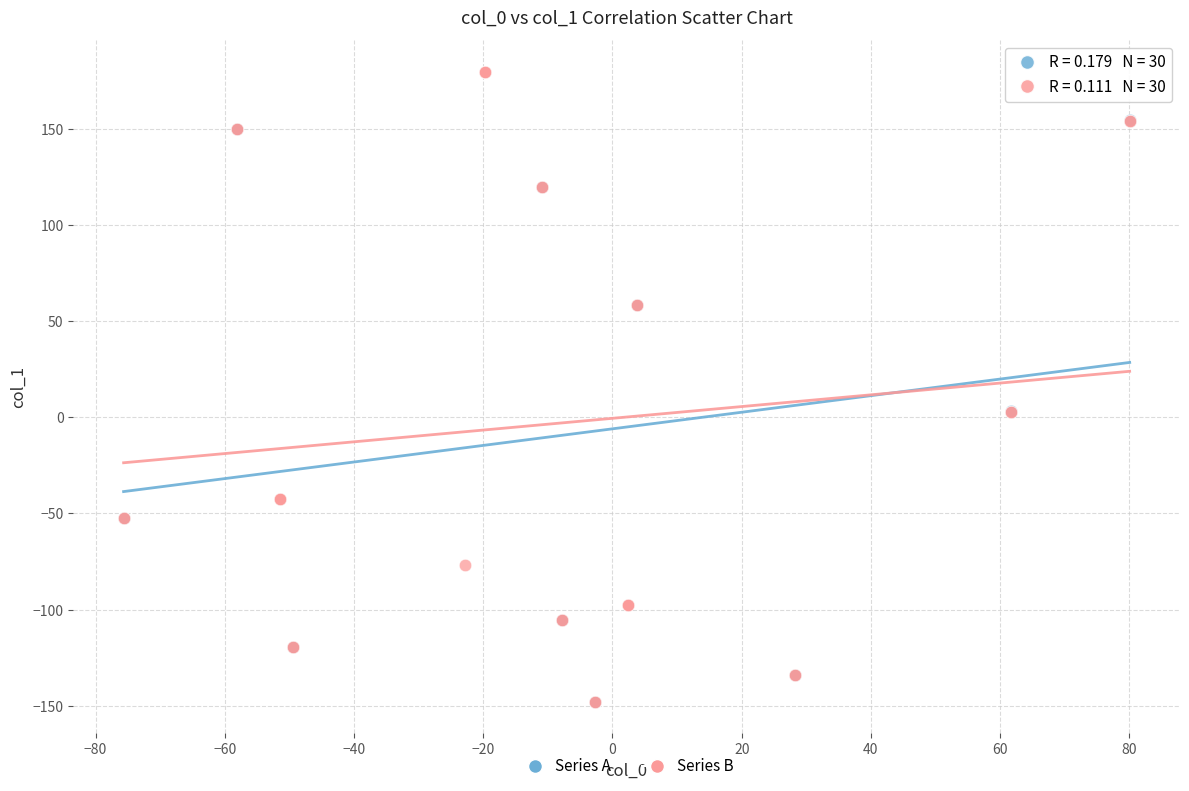

Which series contains the highest Y value?

Series B